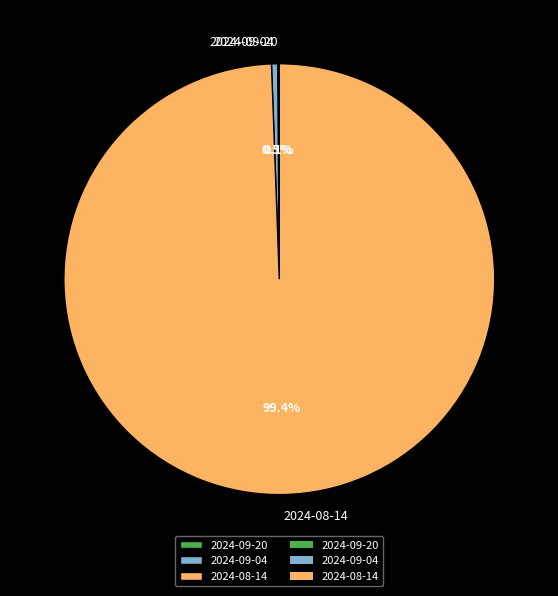

What is the largest slice in the pie chart?

2024-08-14